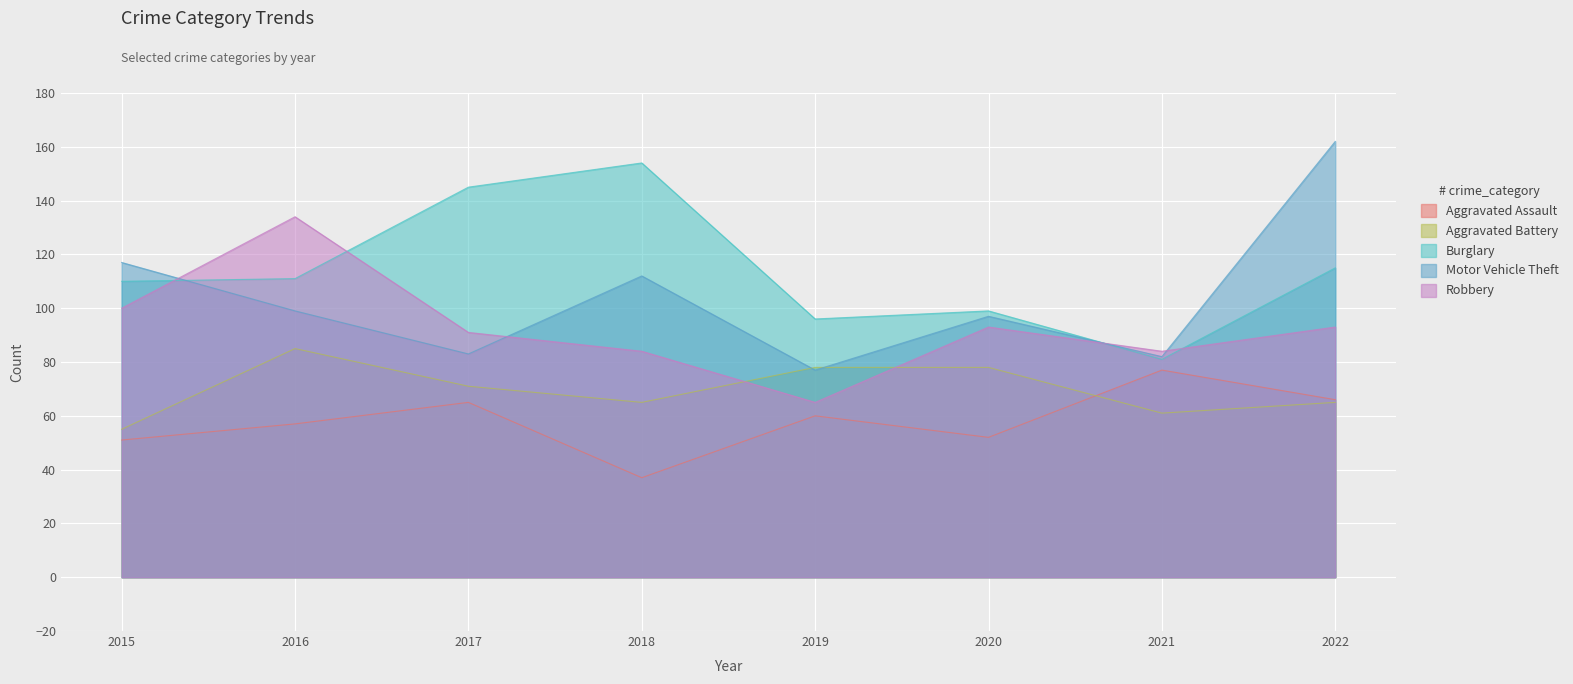

True or false: Robbery has a value of 93 at 2020.

True